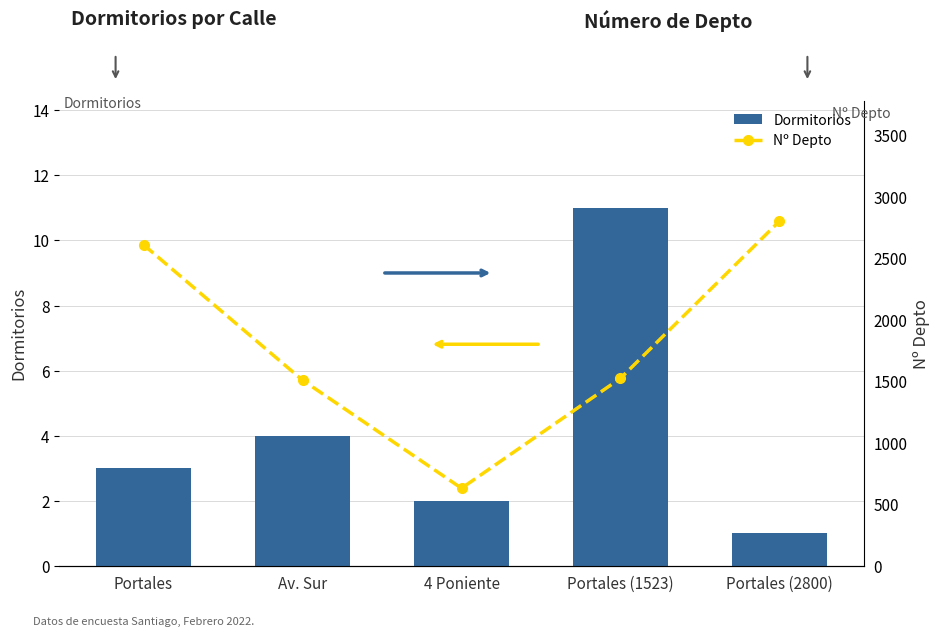

Between 4 Poniente and Portales (2800), which series saw the biggest shift?

Nº Depto